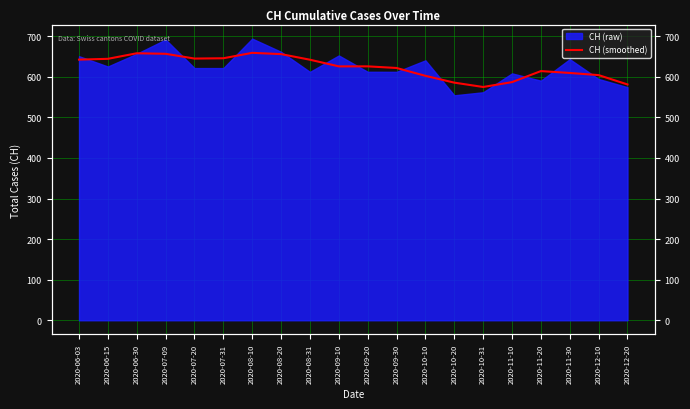

What is the ratio of the value at 2020-12-20 to the value at 2020-11-10?

1.0